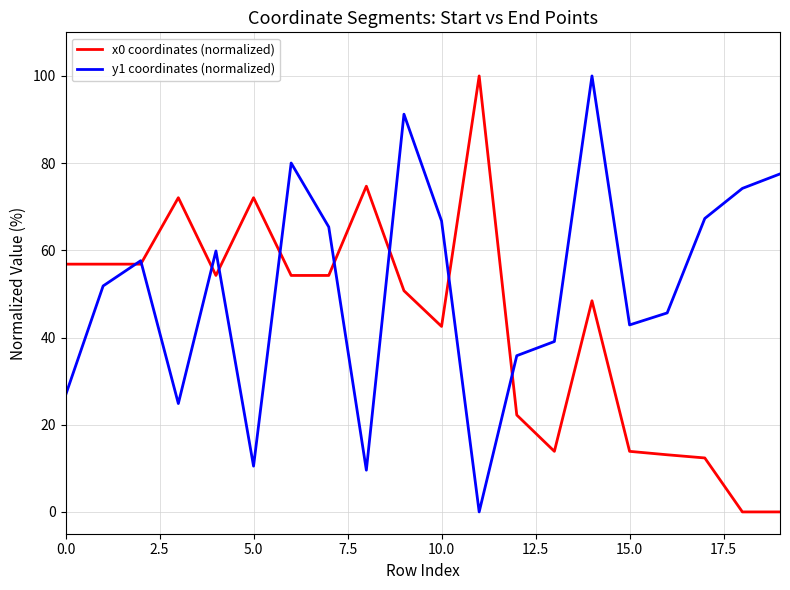

What is the highest value of the x0 coordinates (normalized) series?

100.0